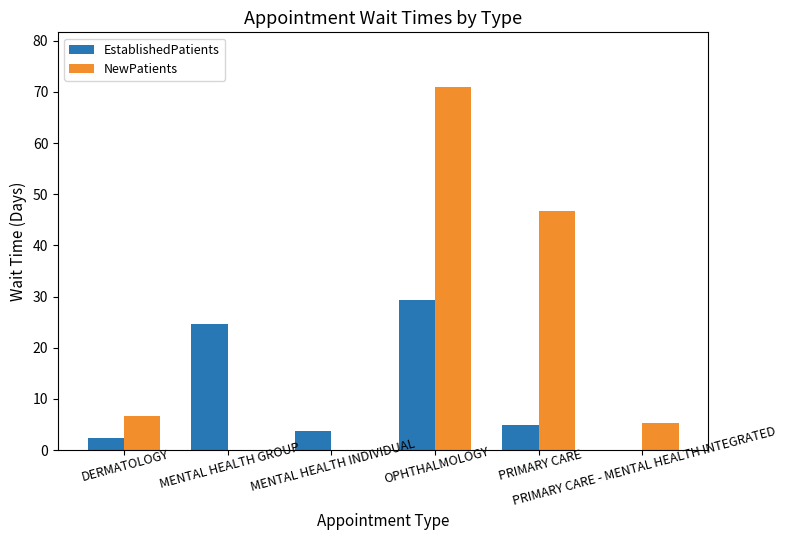

Which series has the largest total across all categories?

NewPatients